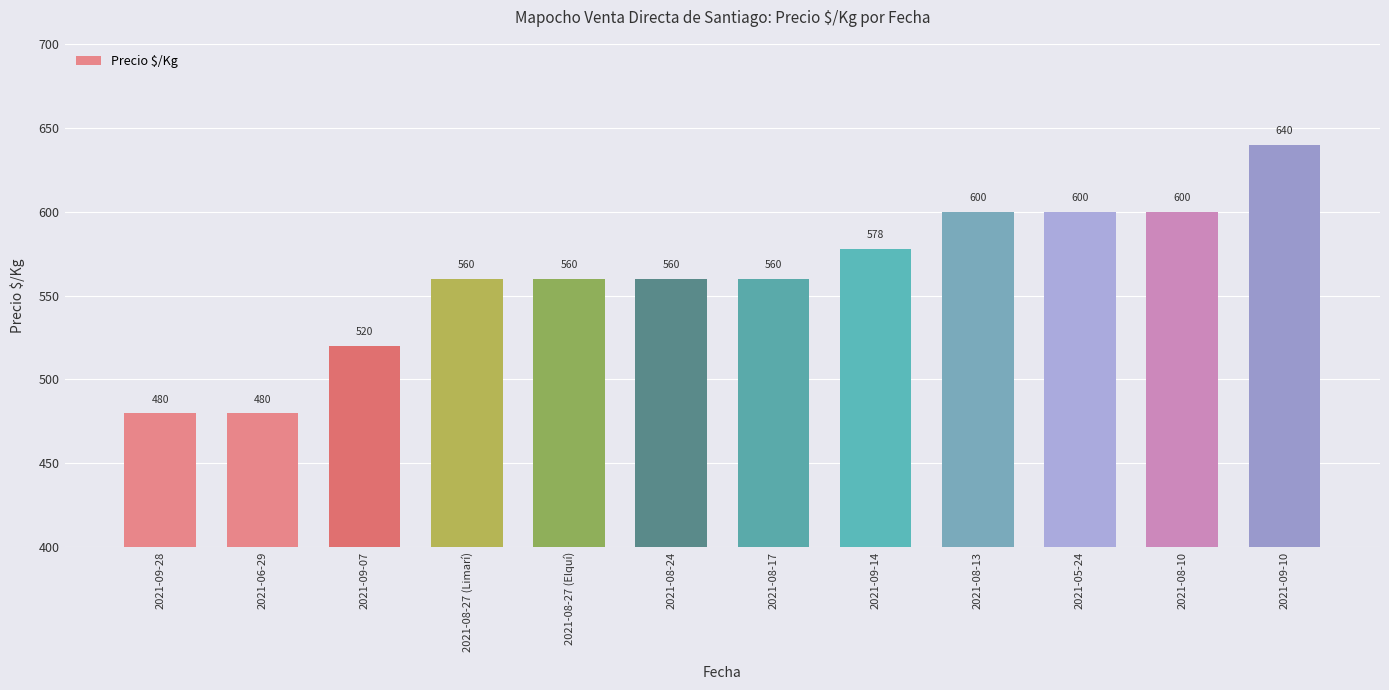

What is the difference between the maximum and minimum values?

160